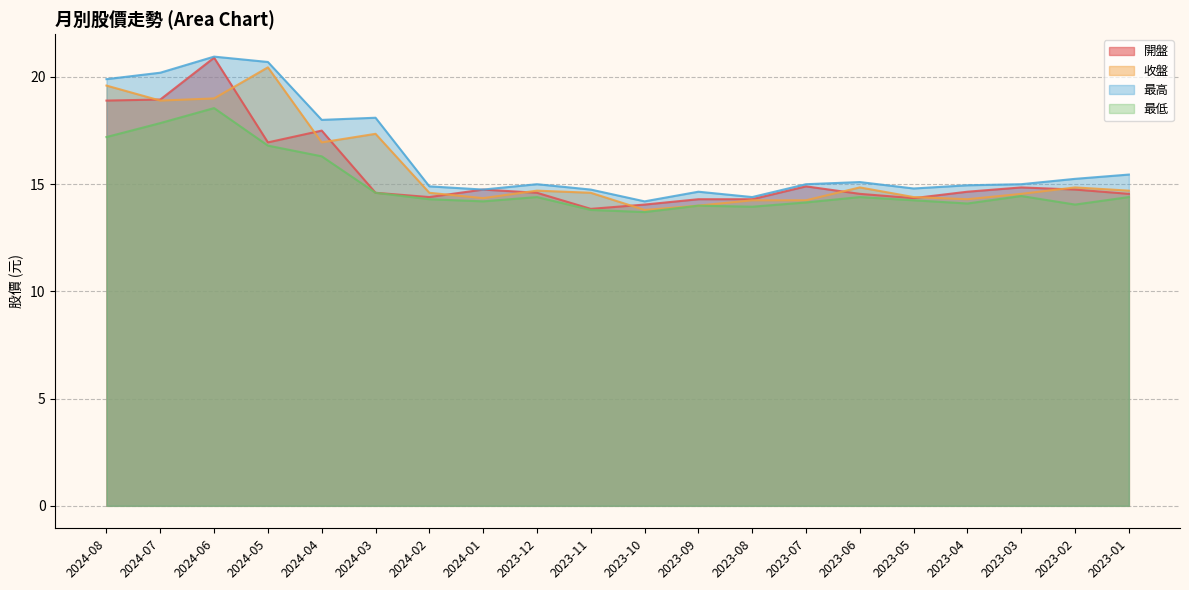

True or false: 最高 has more than 2 interior local peaks.

True